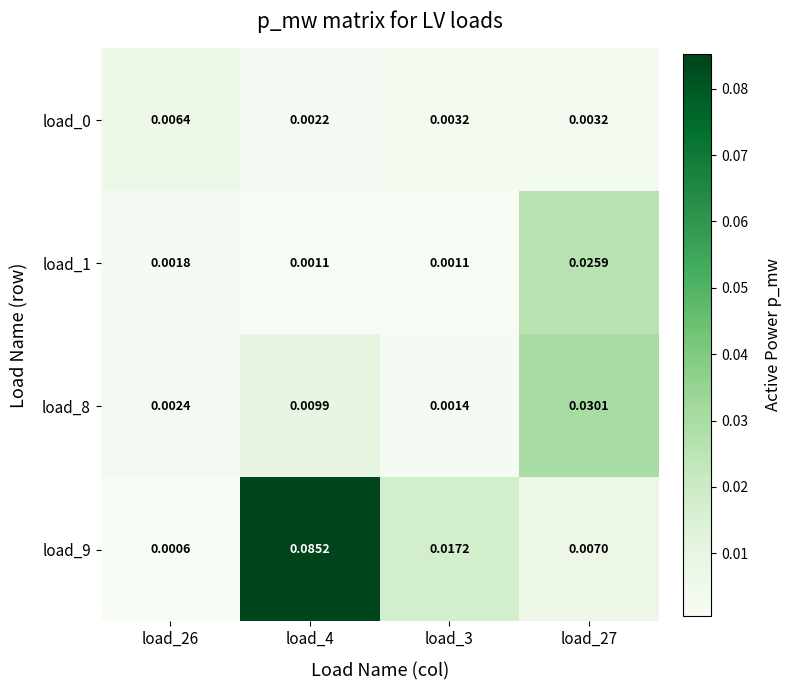

Is the value of load_9 at load_4 greater than the value of load_1 at load_26?

Yes